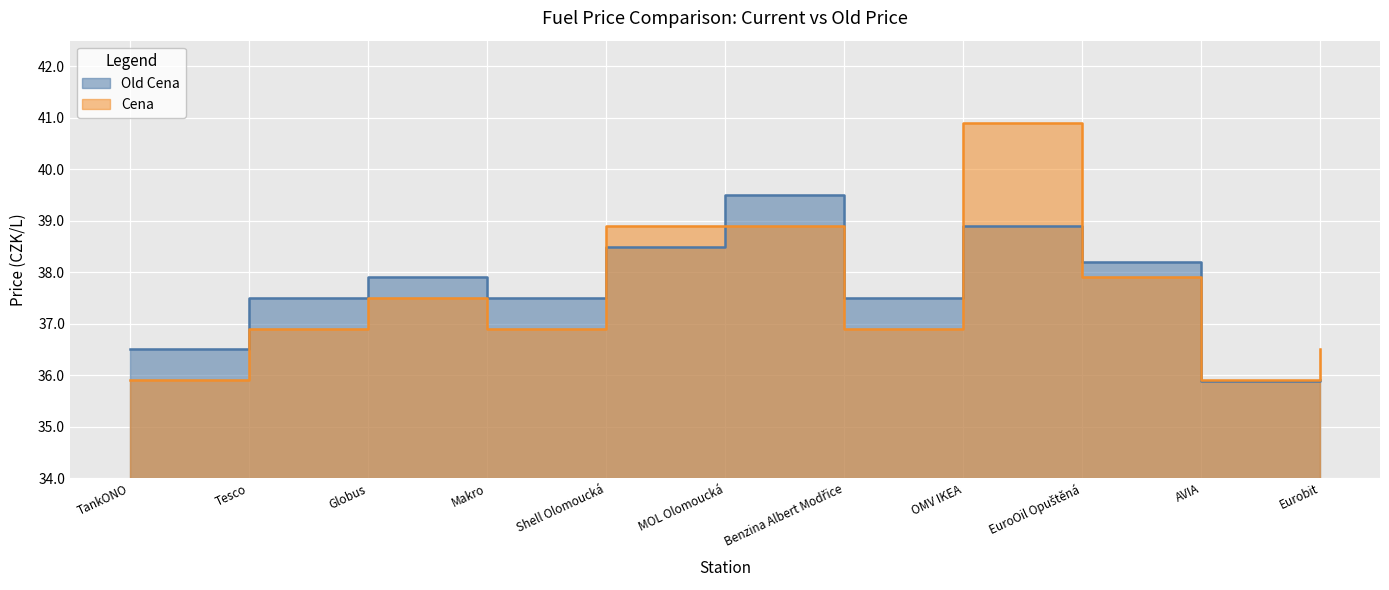

At which category does Cena reach its first local valley?

Makro